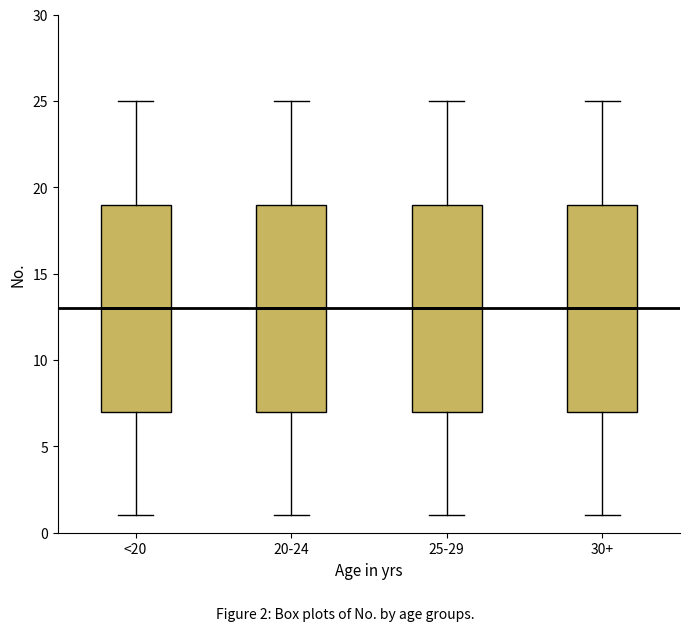

Where does the lower whisker of the box for 20-24 end on the y-axis? The values are not printed on the chart, so give them approximately, as read against the axis.

1